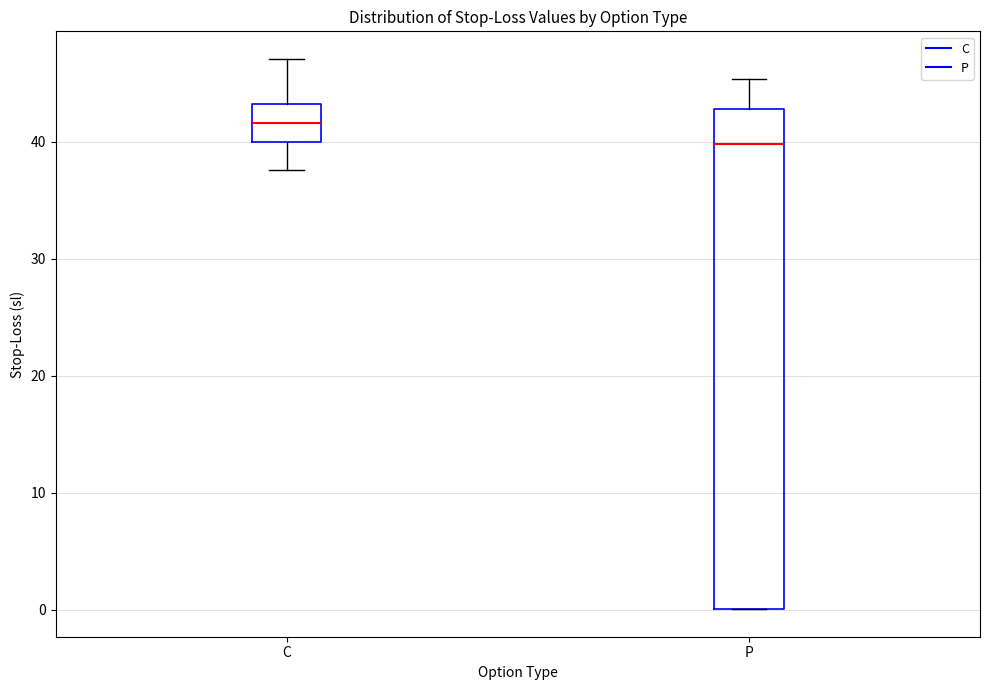

Which box has the lowest median line?

P